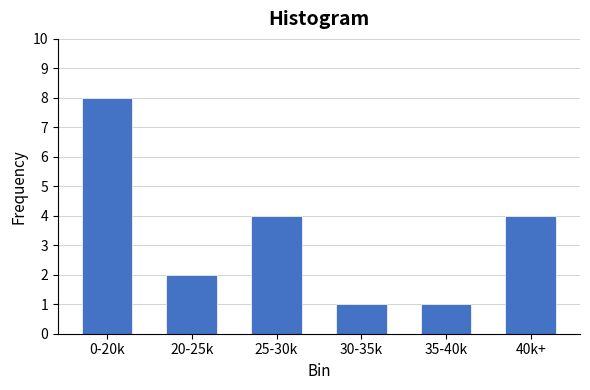

Reading left to right, list all the values displayed in this chart.

0-20k=8	20-25k=2	25-30k=4	30-35k=1	35-40k=1	40k+=4